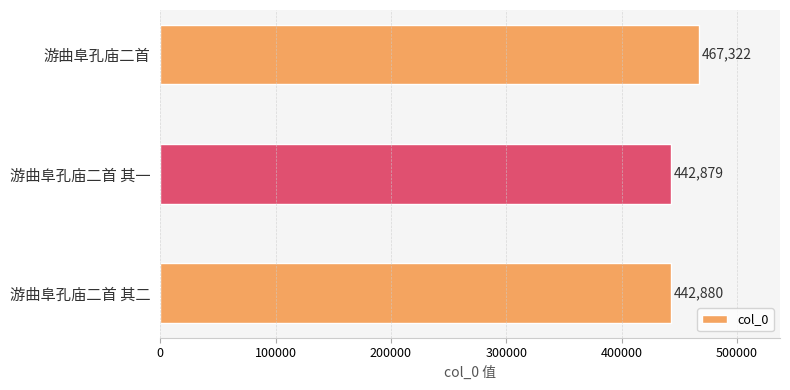

Where is the data nearest to the value 455100?

游曲阜孔庙二首 其二